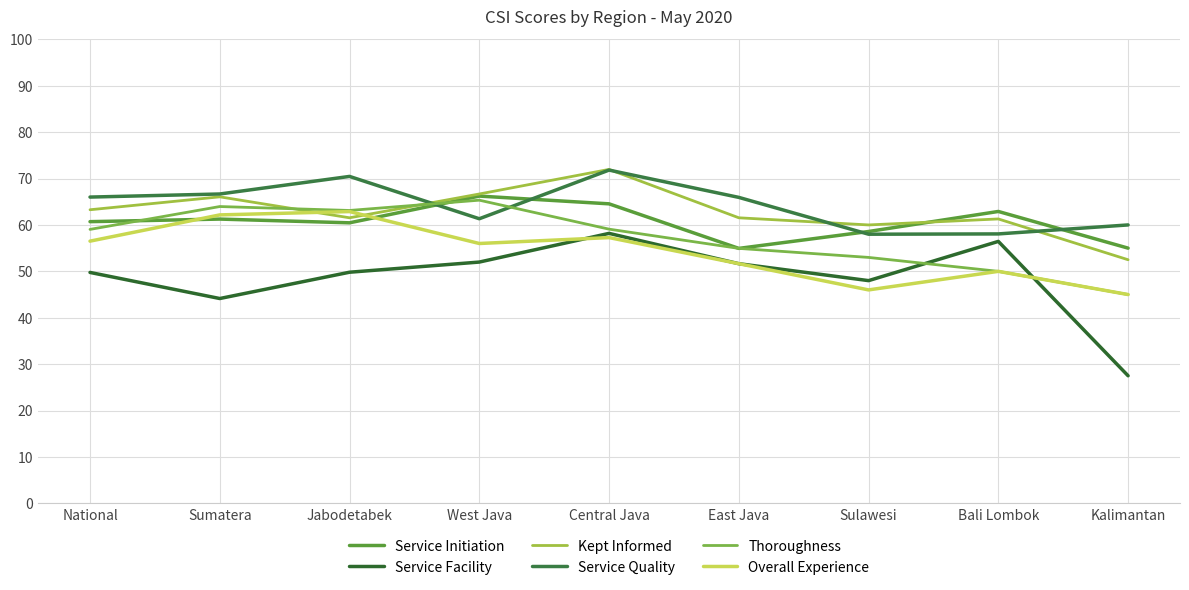

At which category does Kept Informed reach its first local valley?

Jabodetabek